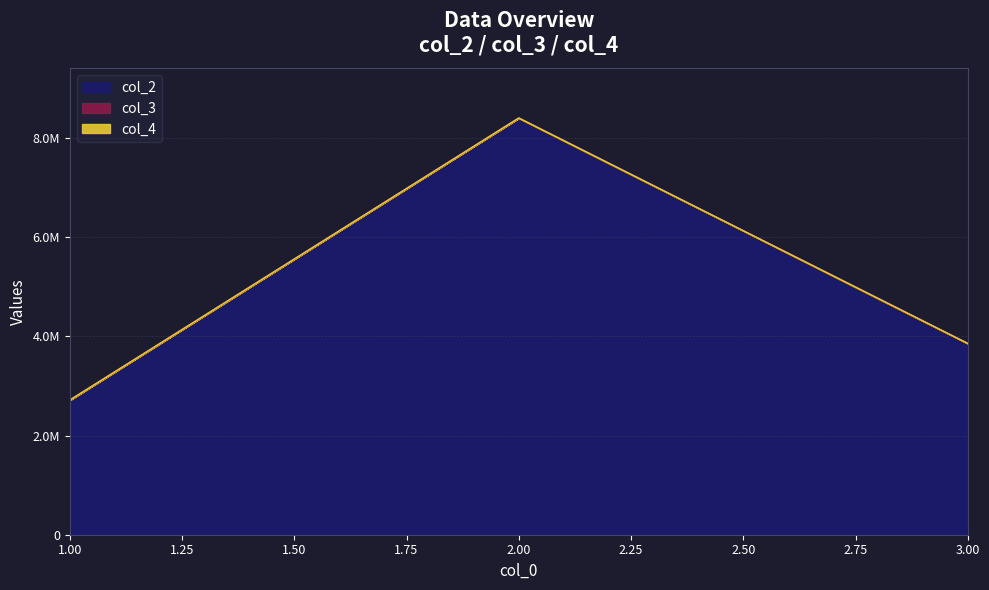

Rank the series by their maximum value, from lowest to highest.

col_3, col_4, col_2